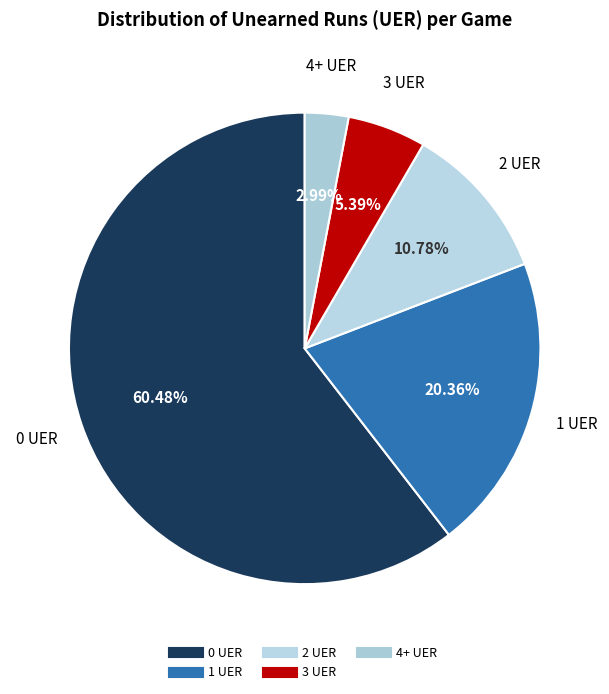

The 2 UER slice represents 11% of the pie. True or false?

True